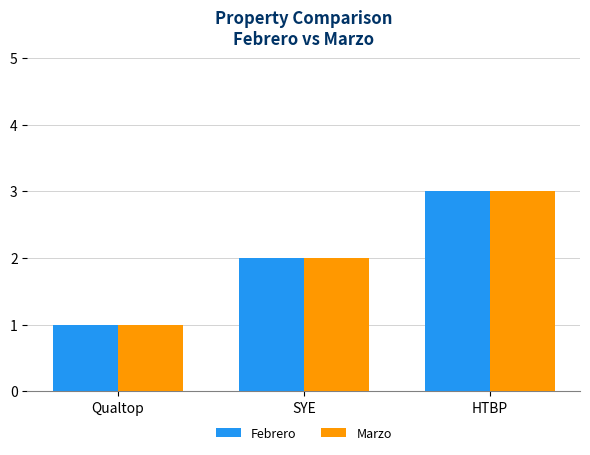

Count the Febrero values in the range 1 to 3.

3